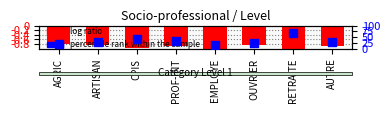

At how many categories does at least one series exceed 43?

1